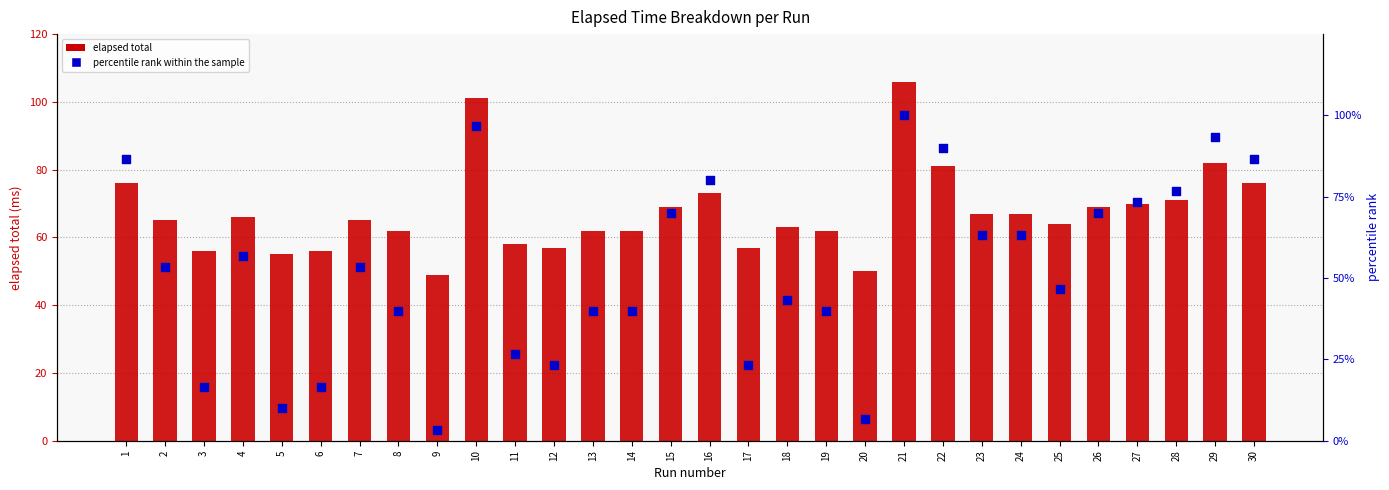

What is the total value across all series at 1?

162.7